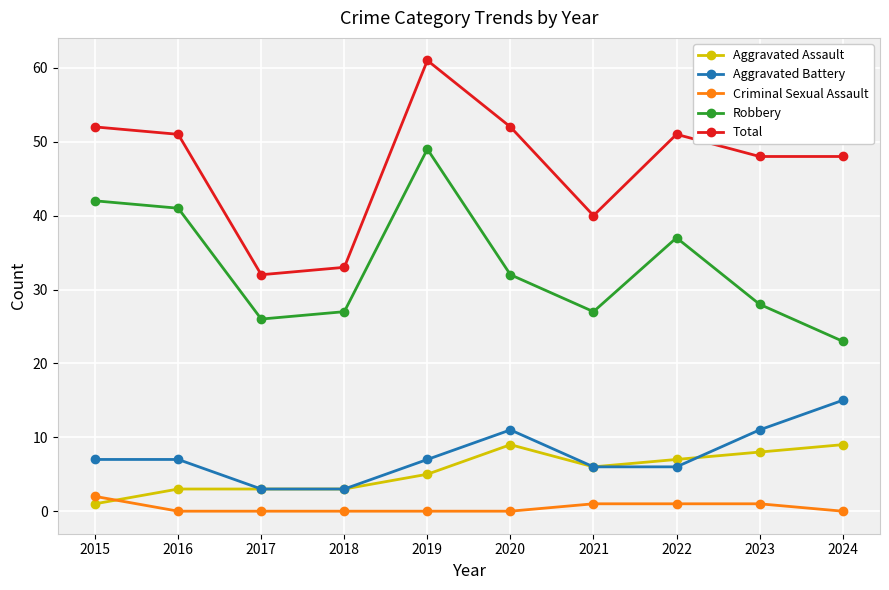

Which series has the widest spread of values?

Total